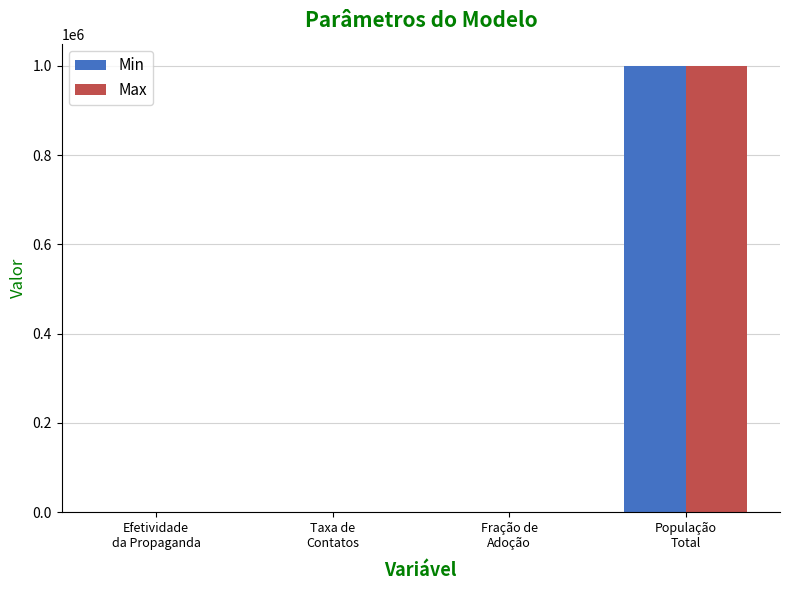

What is the sum of the Min values at Taxa de
Contatos and Efetividade
da Propaganda?

100.0